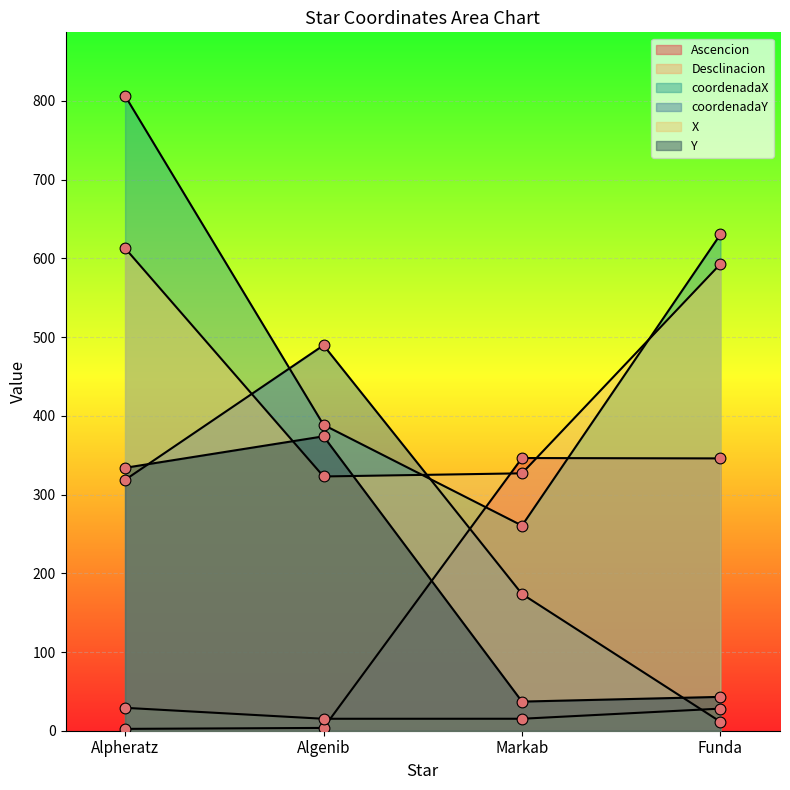

Is the value of X at Funda greater than the value of Ascencion at Alpheratz?

Yes